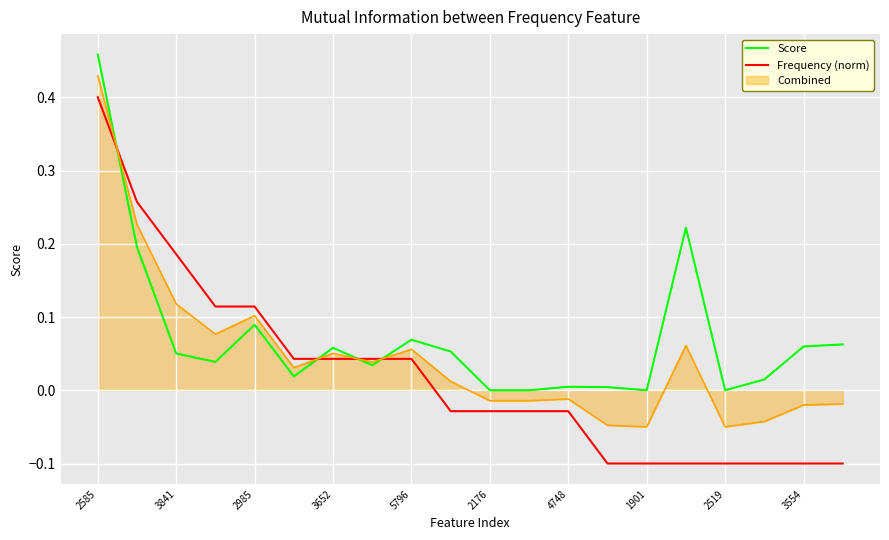

How many intersections are there between Score and Frequency (norm)?

4